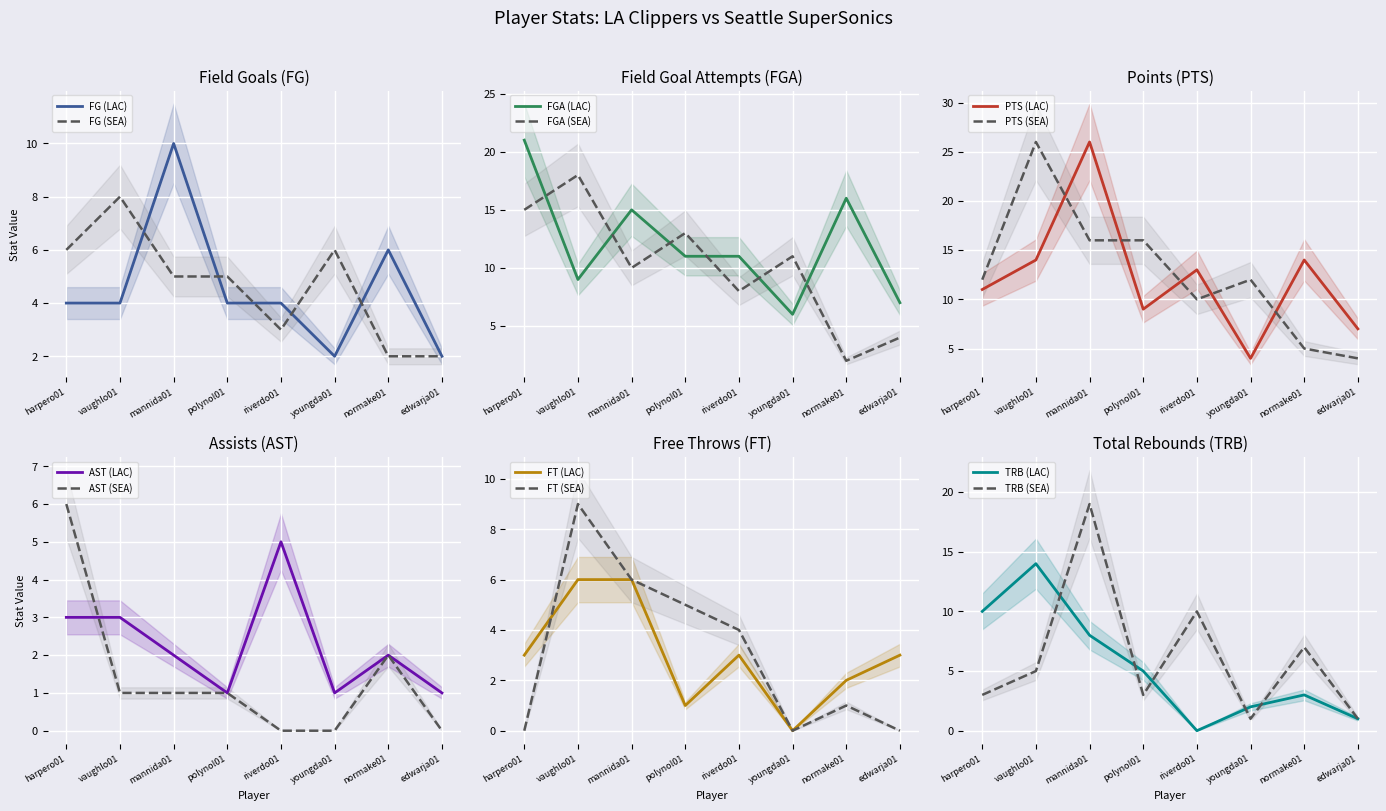

What is the label of the 7th point from the right?

vaughlo01